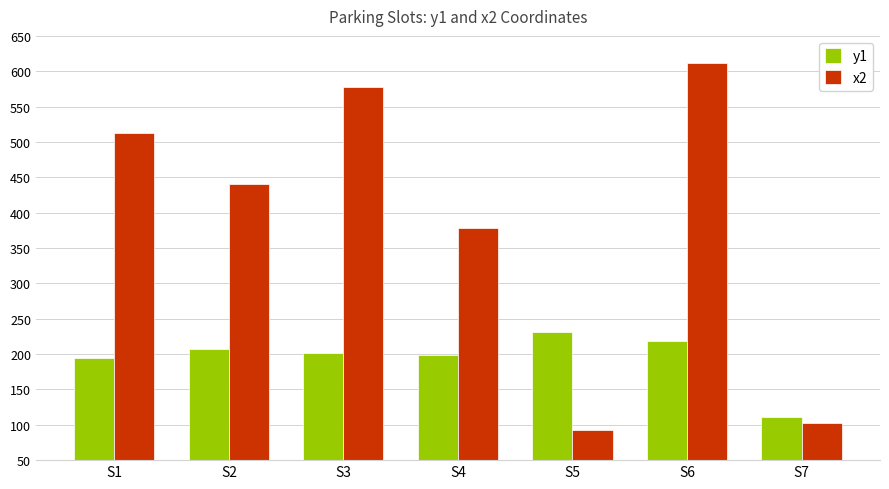

What is the difference between the highest and lowest values at S4?

180